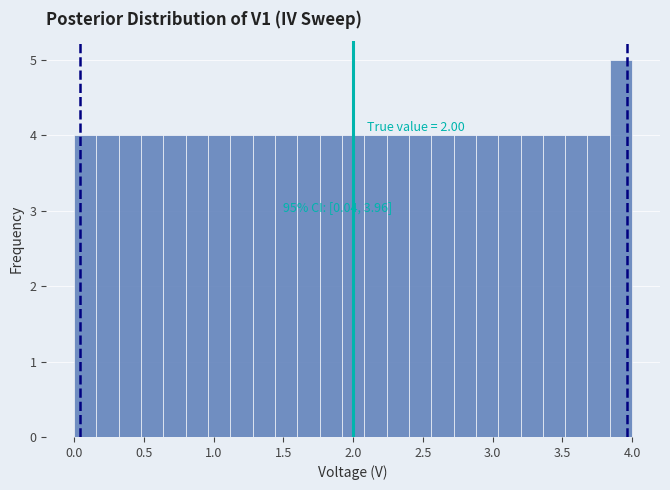

Around what value on the x-axis is the tallest bar? Give the approximate position of its centre, as read against the axis.

3.90